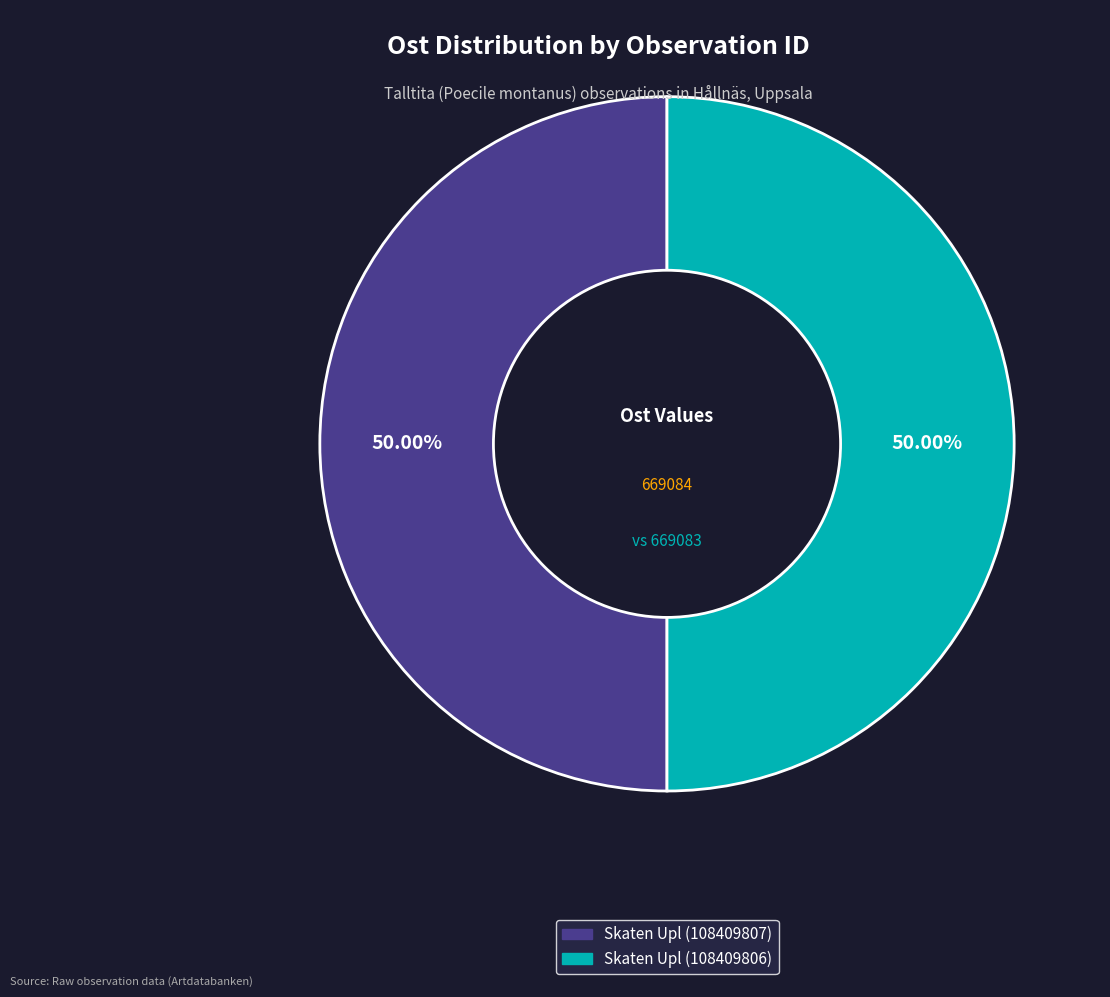

What percentage do Skaten Upl (108409806) and Skaten Upl (108409807) together represent?

100.0%